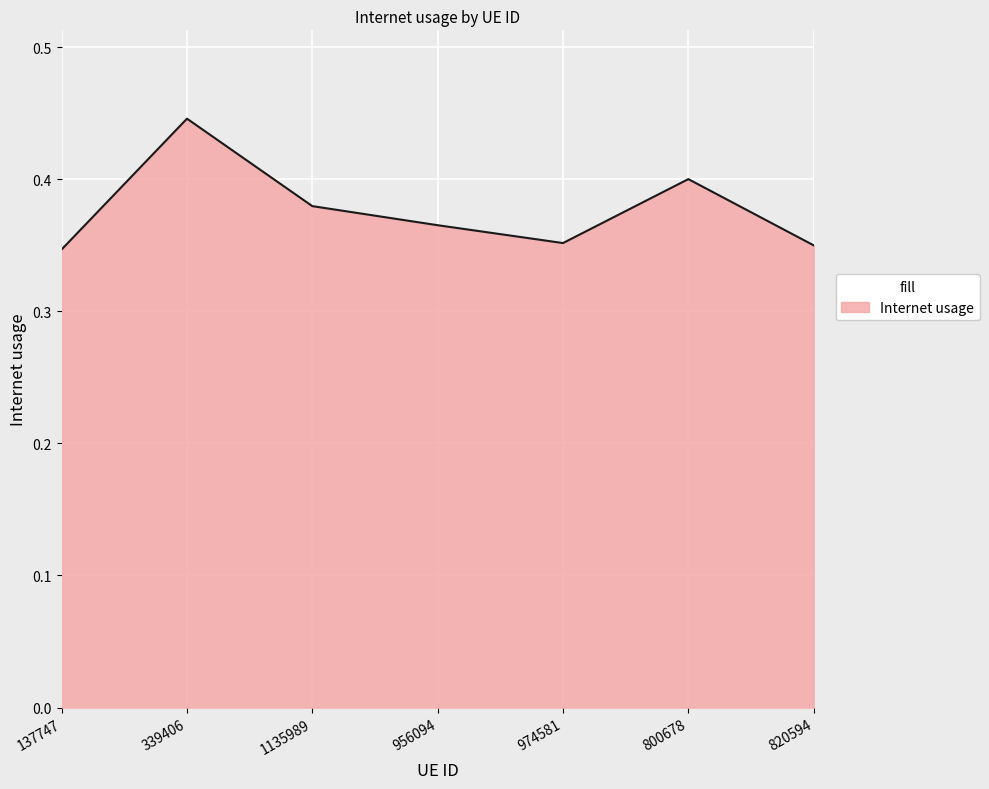

Between 974581 and 1135989, which is larger?

1135989